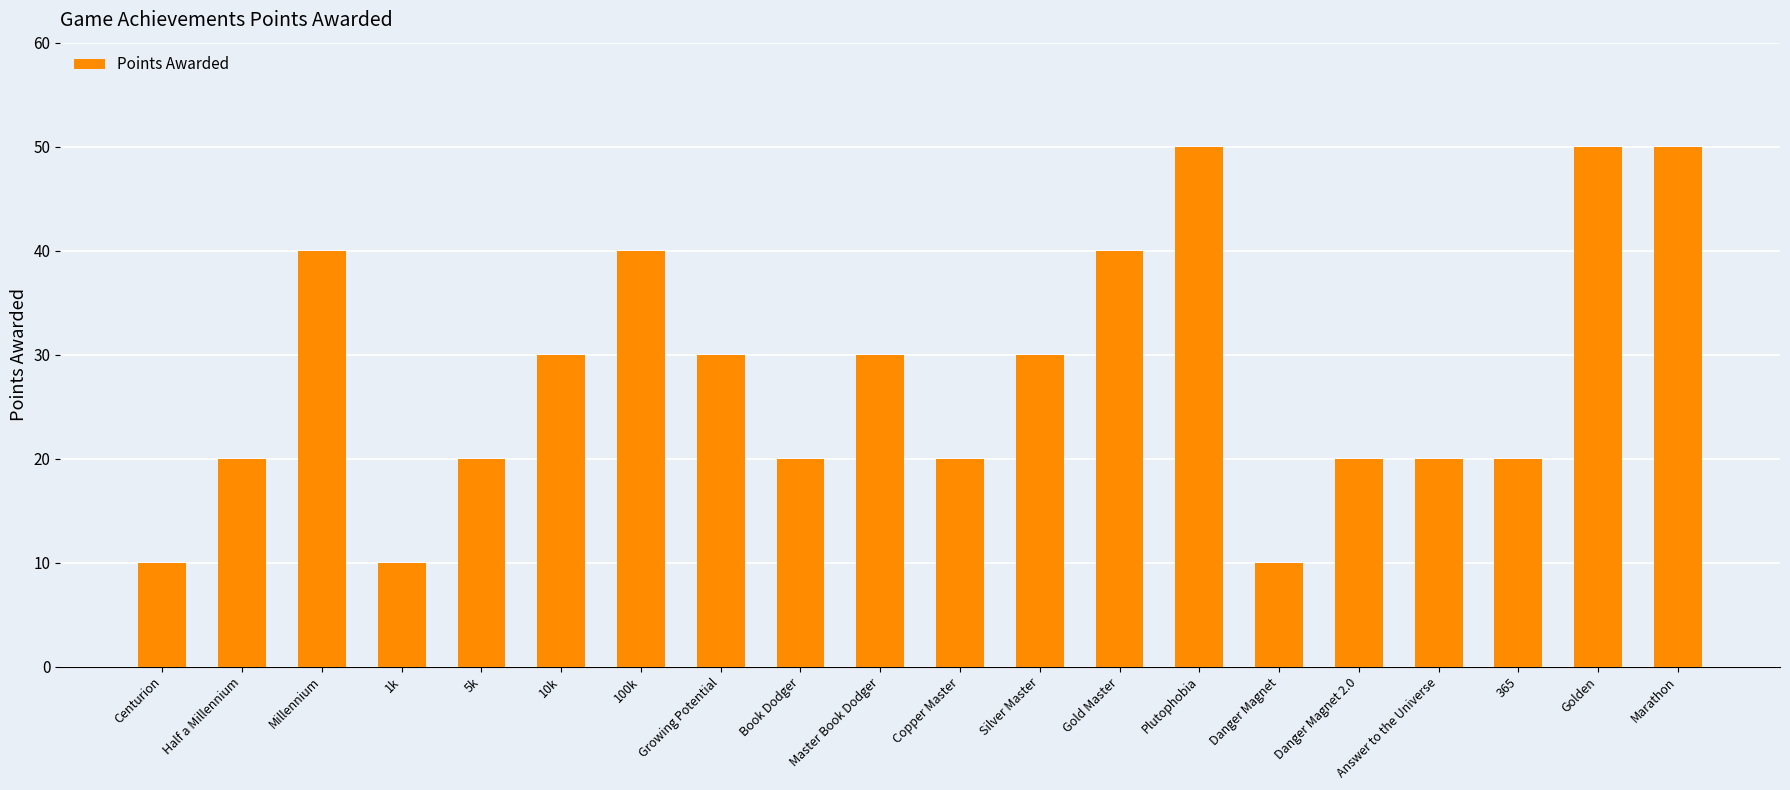

Read the value at Marathon.

50